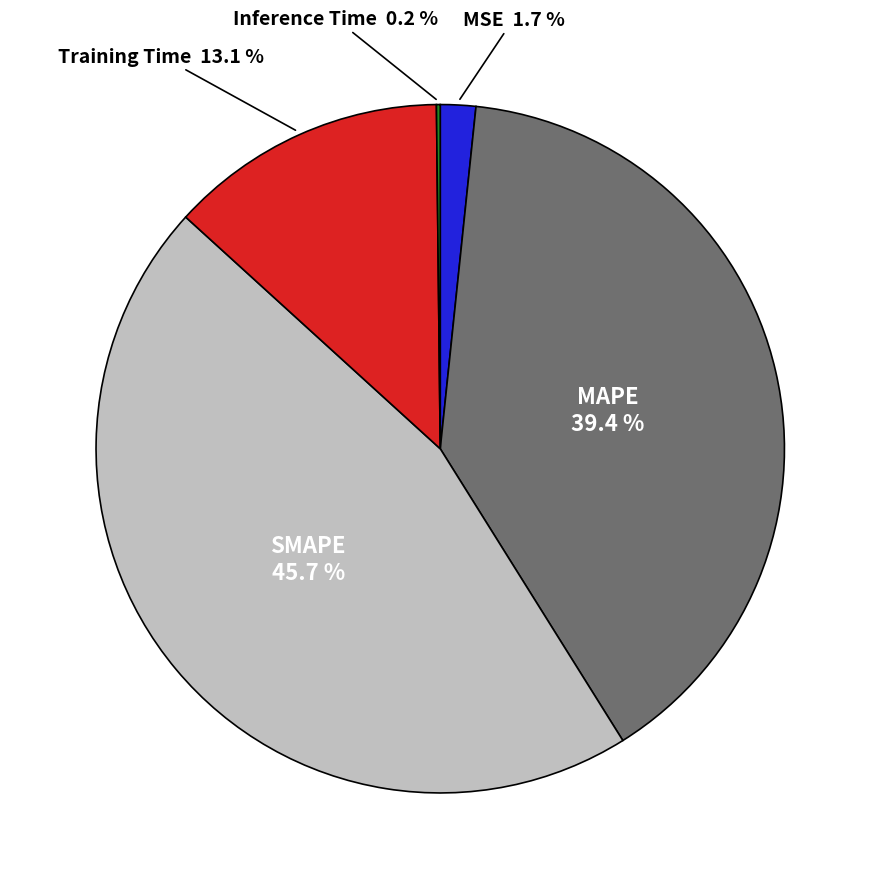

Does any single category account for the majority?

No